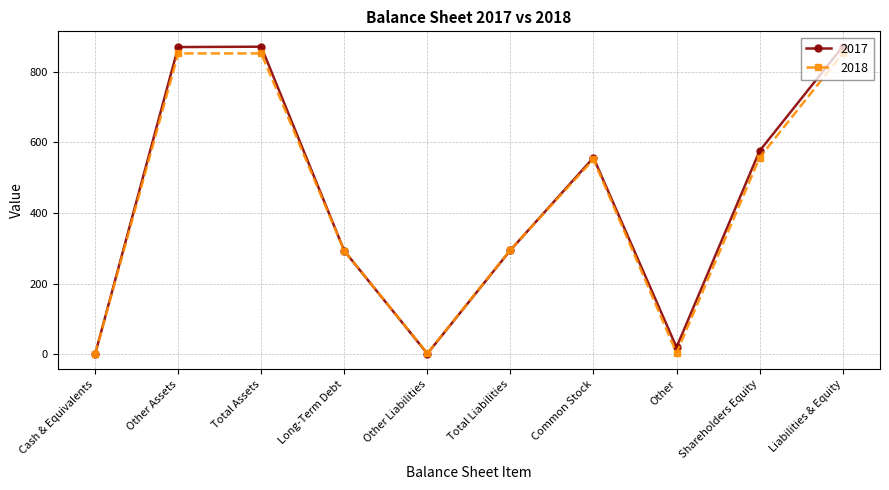

What is the minimum value shown in the chart?

1